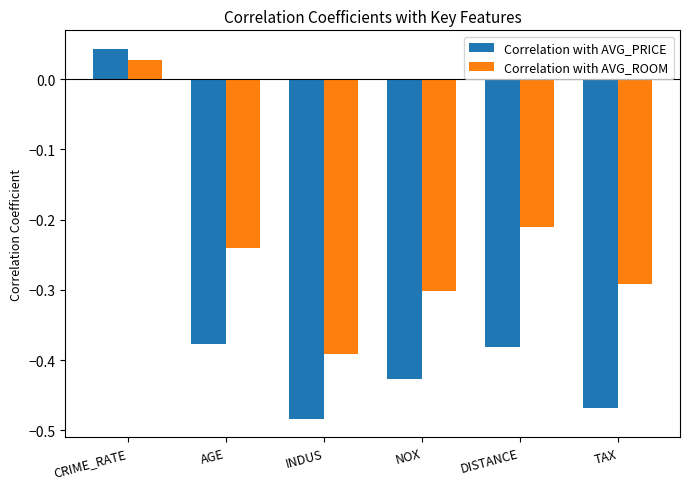

Which series has the largest range (max minus min)?

Correlation with AVG_PRICE